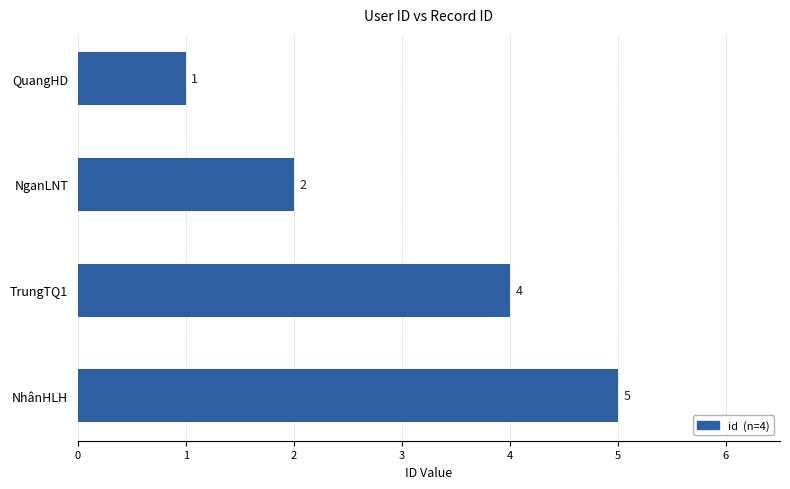

Count the number of data series in this chart.

1